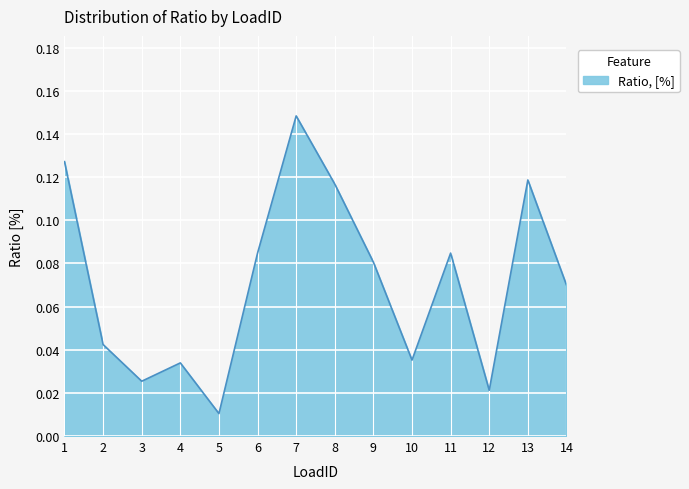

True or false: the data shows 0.0 at 1.

False